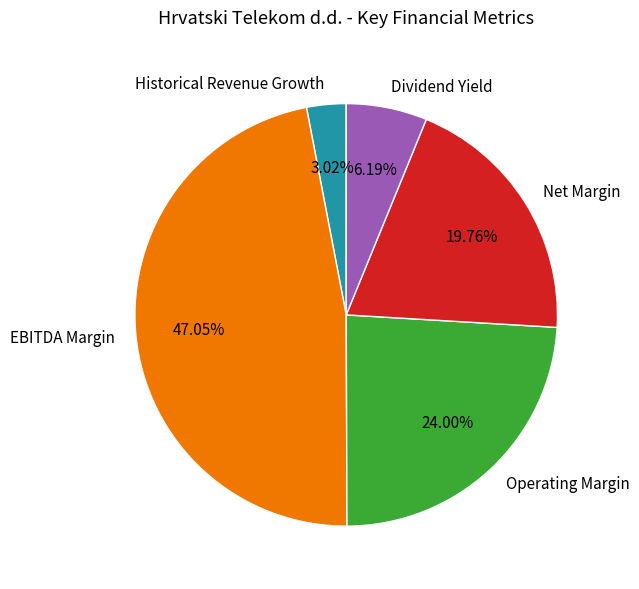

What percentage is the EBITDA Margin slice, to the nearest percent?

47%